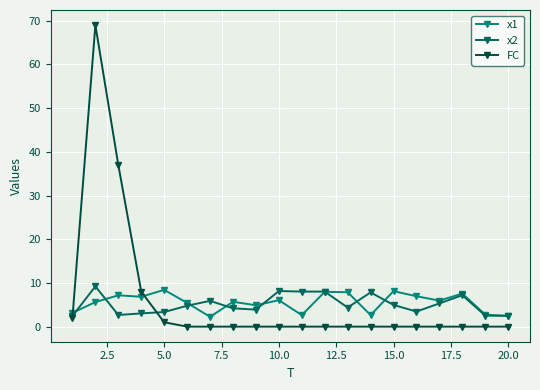

How many distinct data groups are displayed?

3